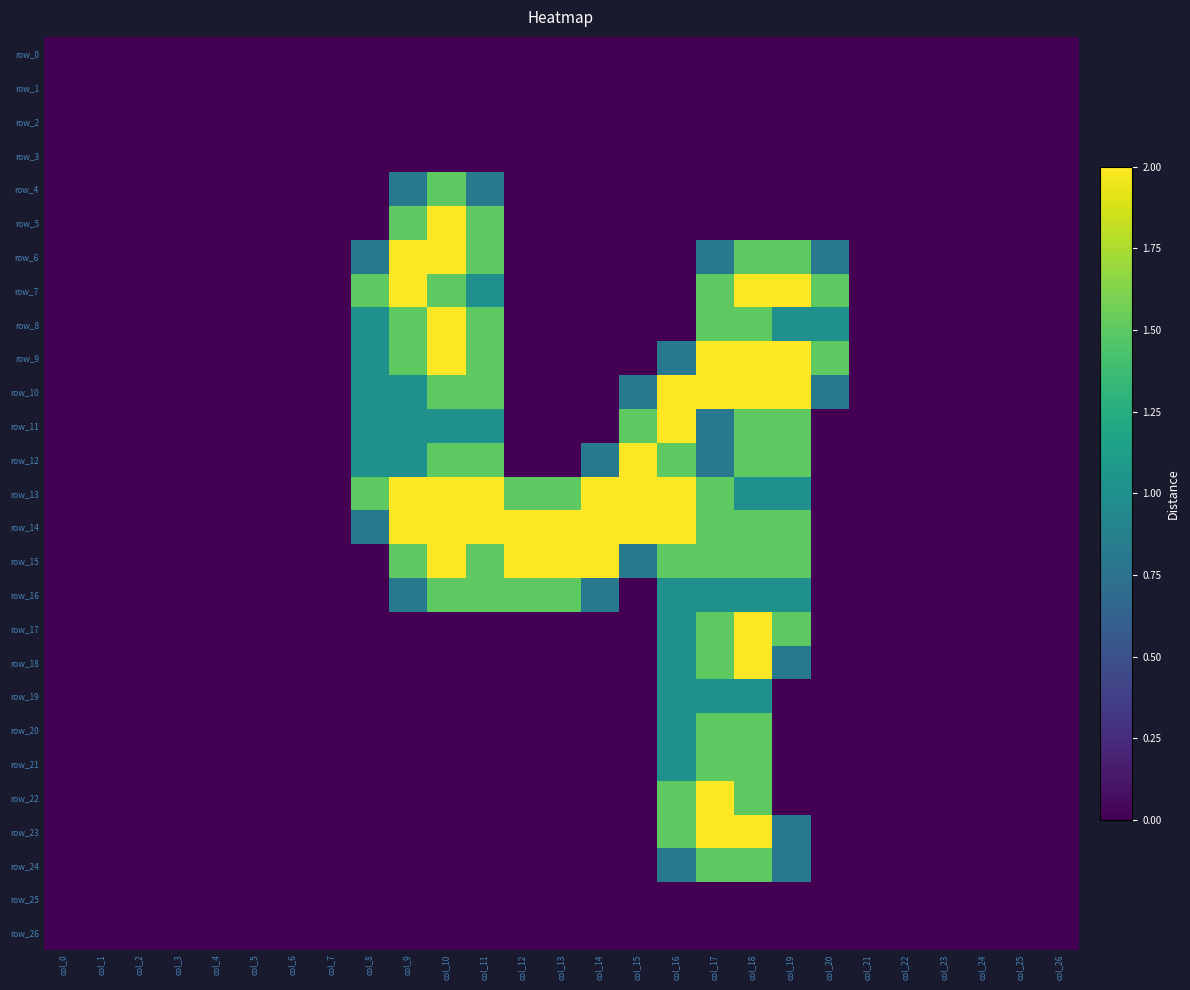

Which category has the lowest value across all series?

col_0